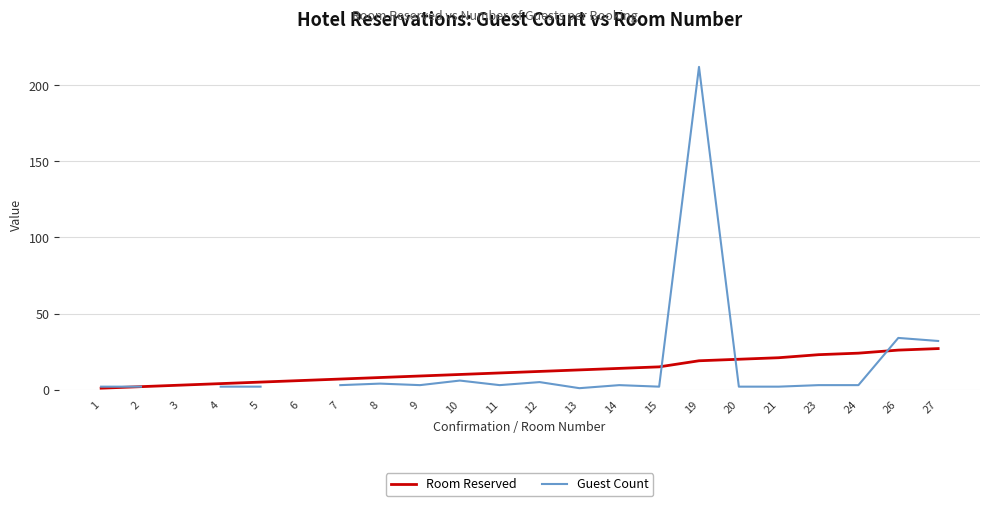

How many values in the Guest Count series are below 3?

8